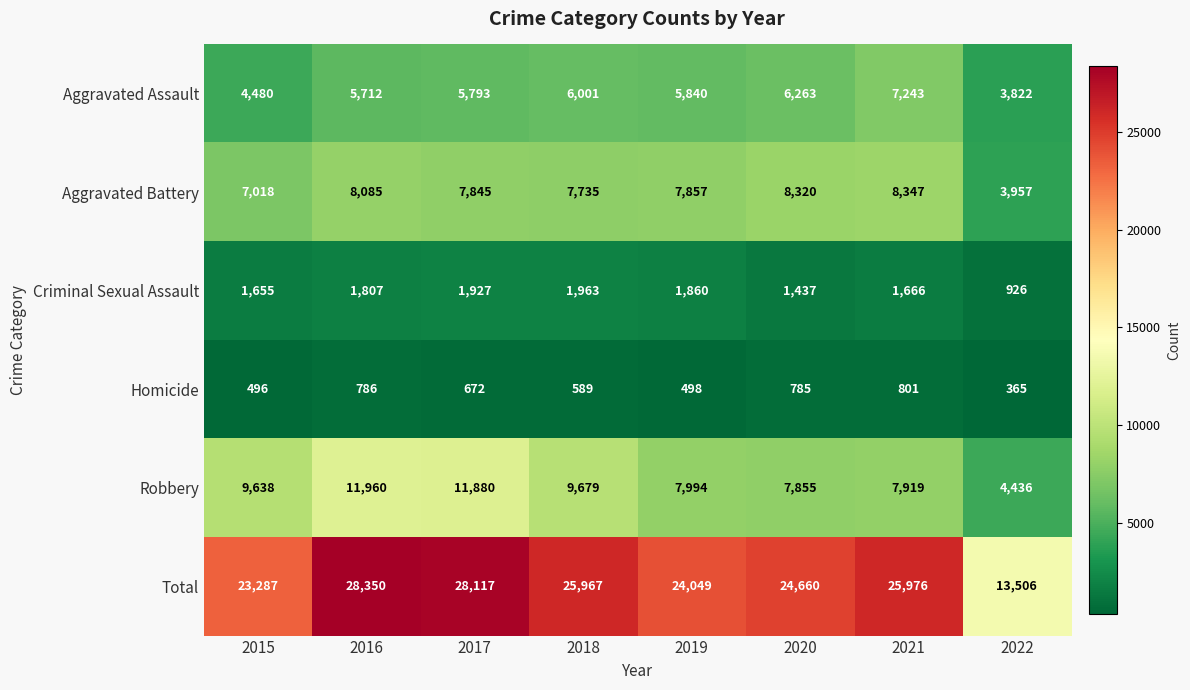

True or false: Aggravated Battery has a value of 8085 at 2016.

True